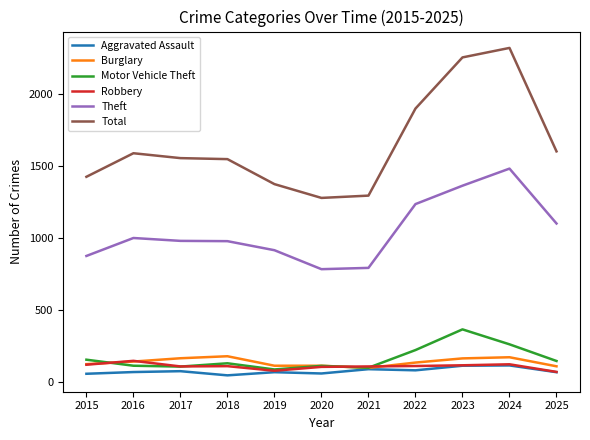

Is the value of Total at 2022 greater than the value of Aggravated Assault at 2025?

Yes